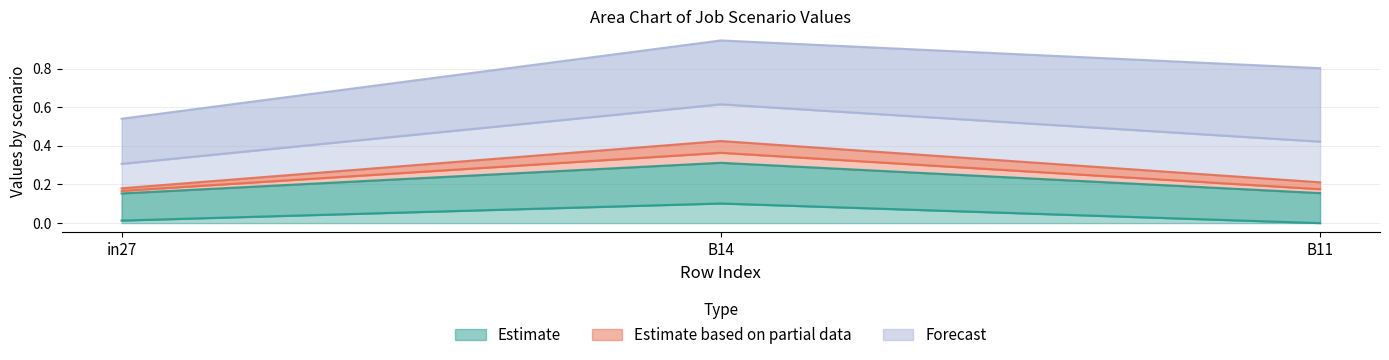

List the labels in order of job89_scenario0_185 value, smallest first.

in27, B11, B14